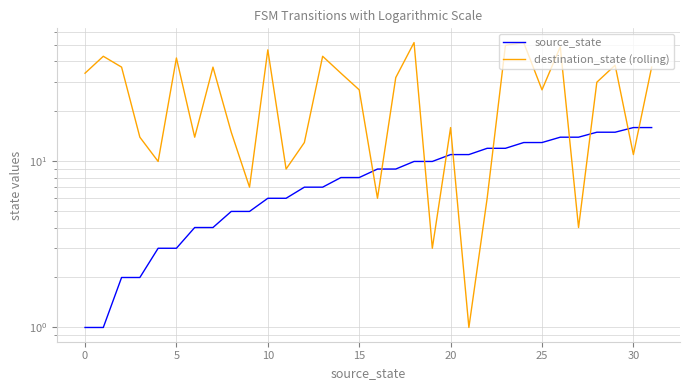

How many data points in destination_state (rolling) are above 30?

15